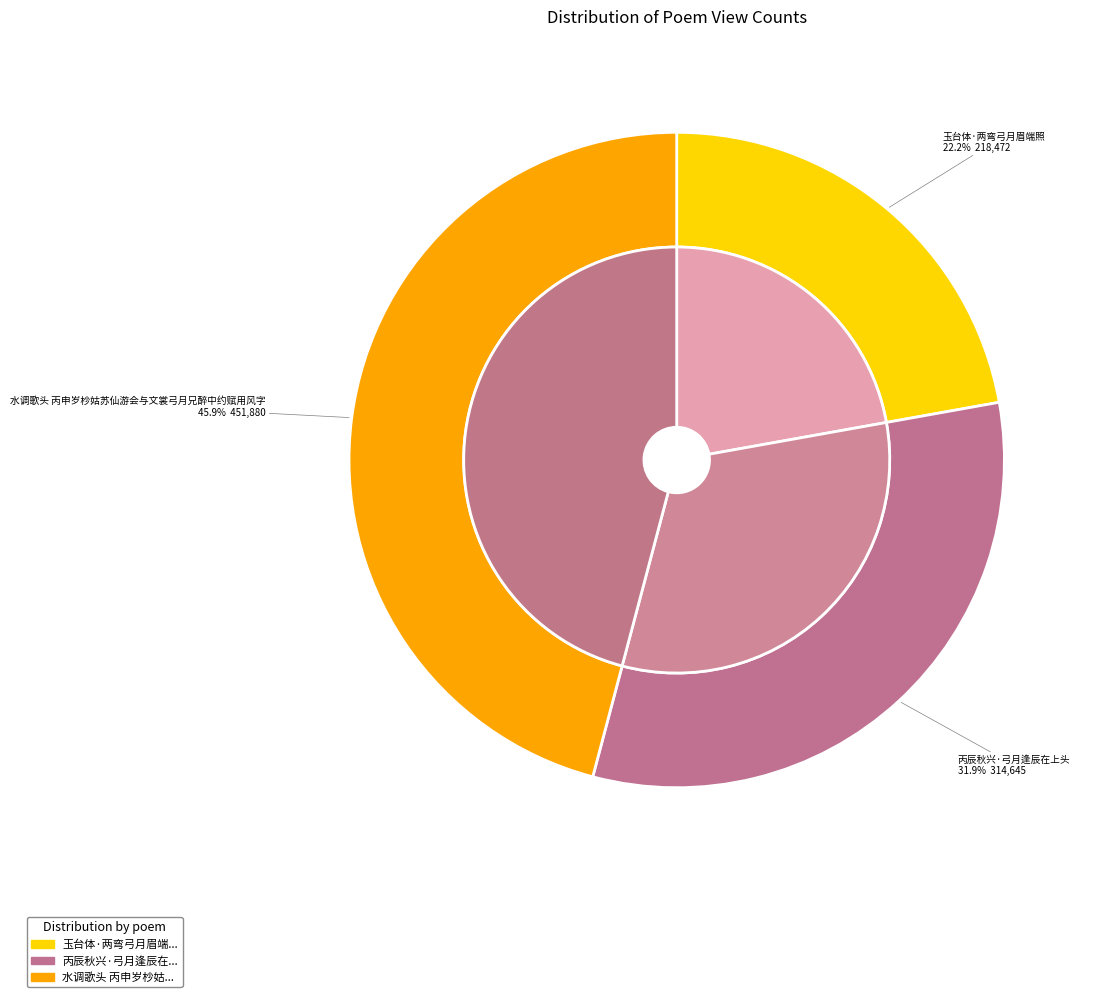

To the nearest percent, what is the difference between the largest and smallest slice percentages?

24%